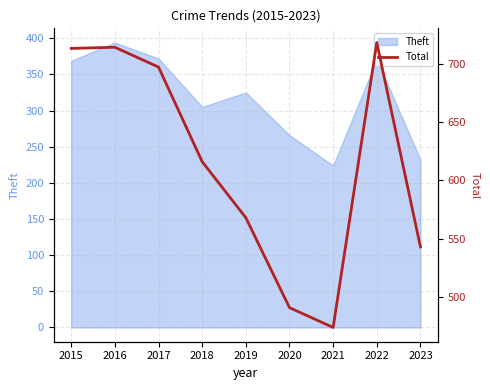

Is it true that the value at 2023 is 543?

True